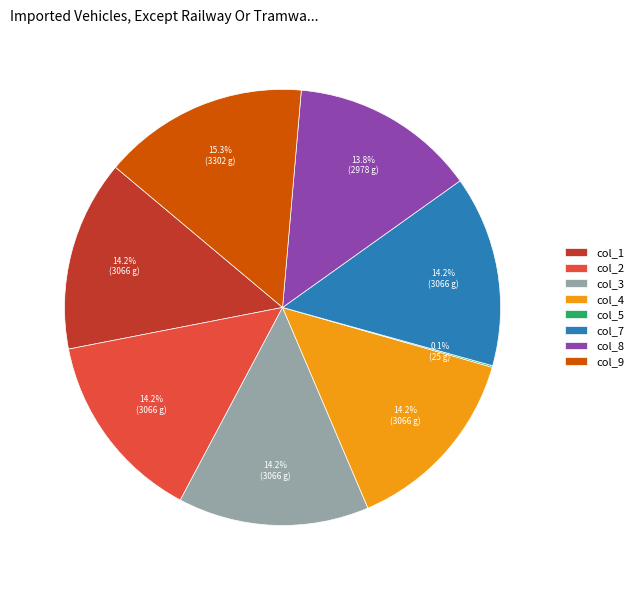

Does col_1 represent more than half of the total?

No